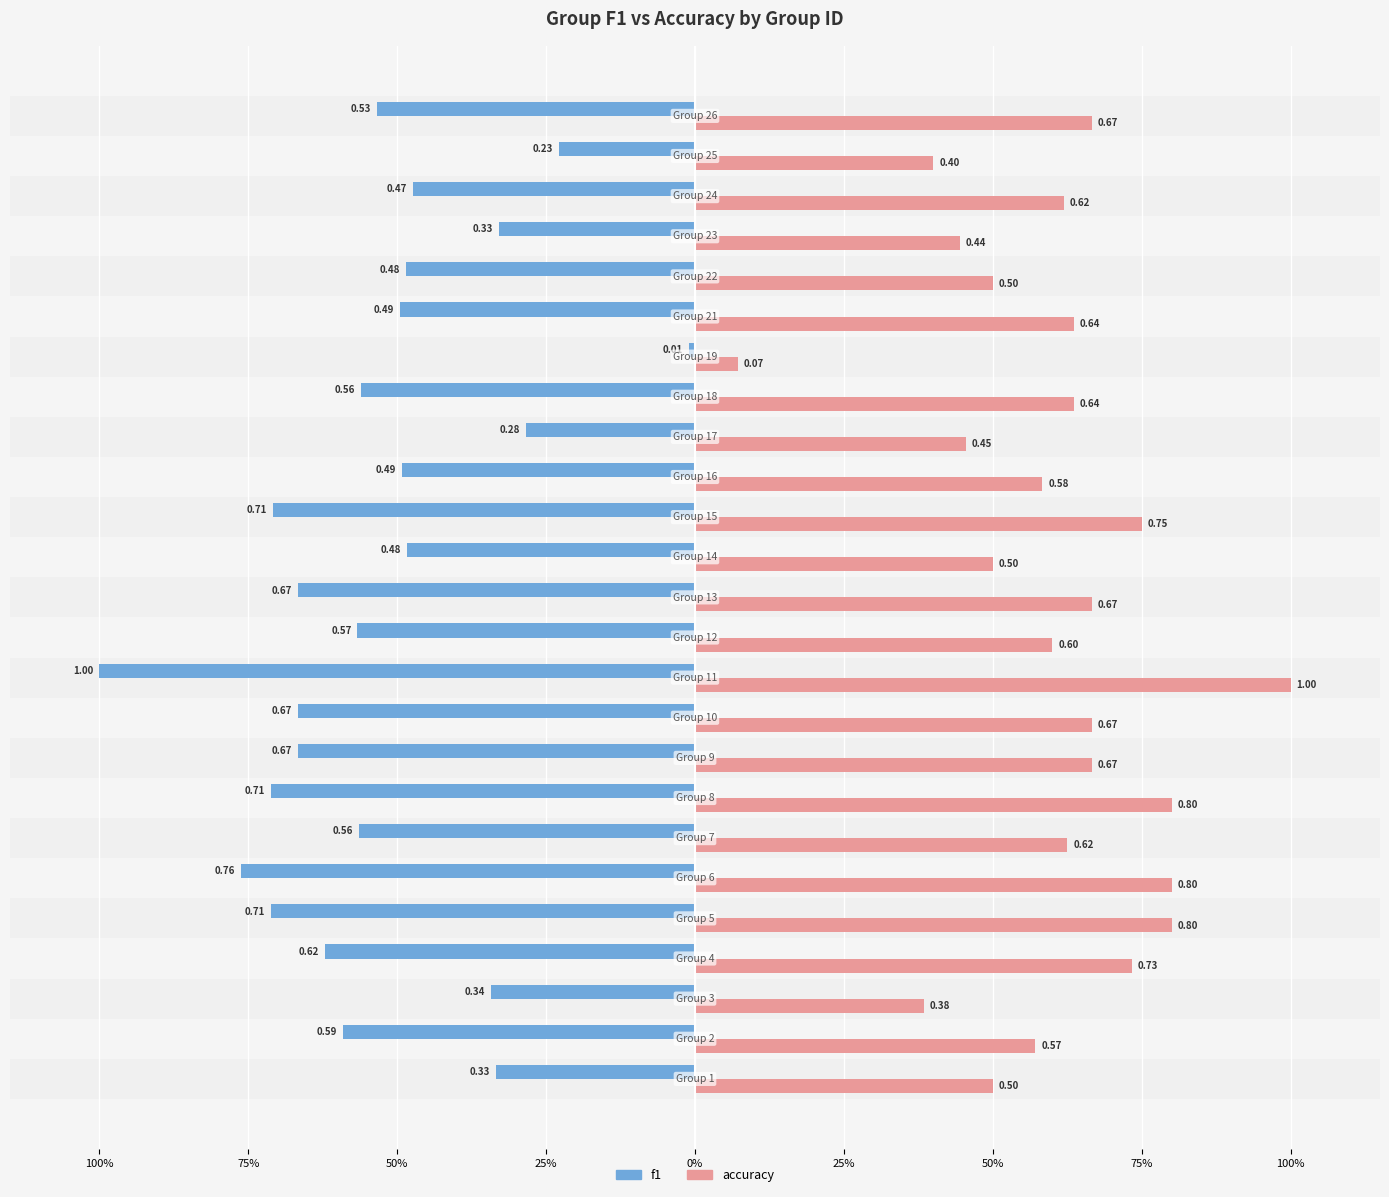

How many bars are there in each group?

2